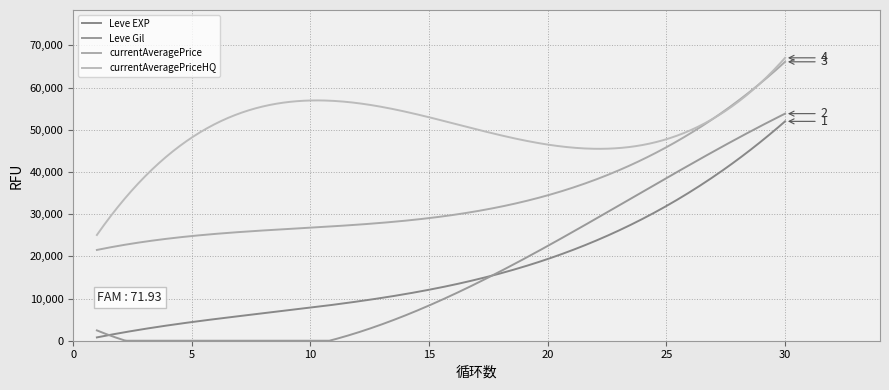

True or false: Leve EXP and currentAveragePriceHQ cross at least once.

False